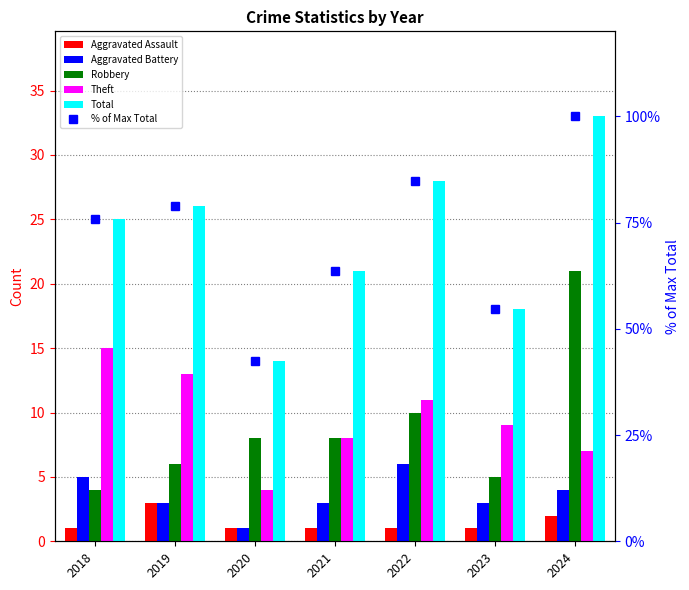

At which category does the chart reach its minimum across all series?

2018